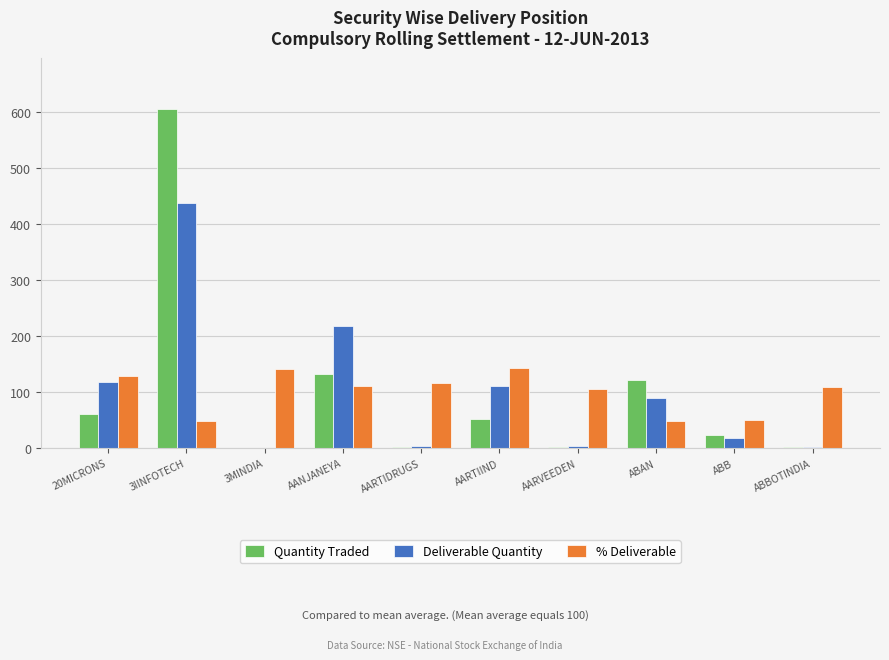

How many groups of bars are there?

10